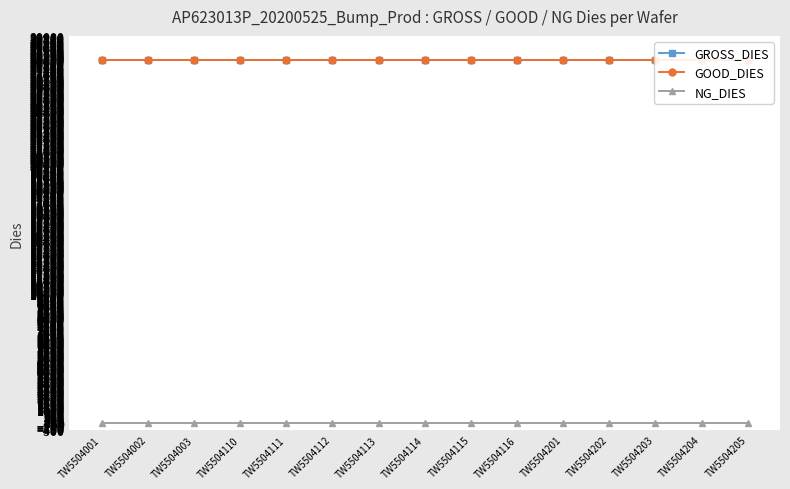

True or false: GROSS_DIES has a value of 11054 at TW5504205.

False